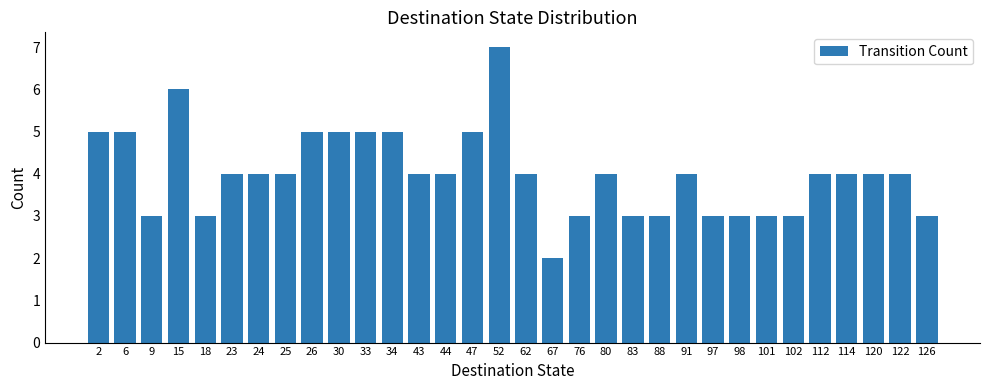

Reading left to right, what are all the values shown in this chart?

5	5	3	6	3	4	4	4	5	5	5	5	4	4	5	7	4	2	3	4	3	3	4	3	3	3	3	4	4	4	4	3